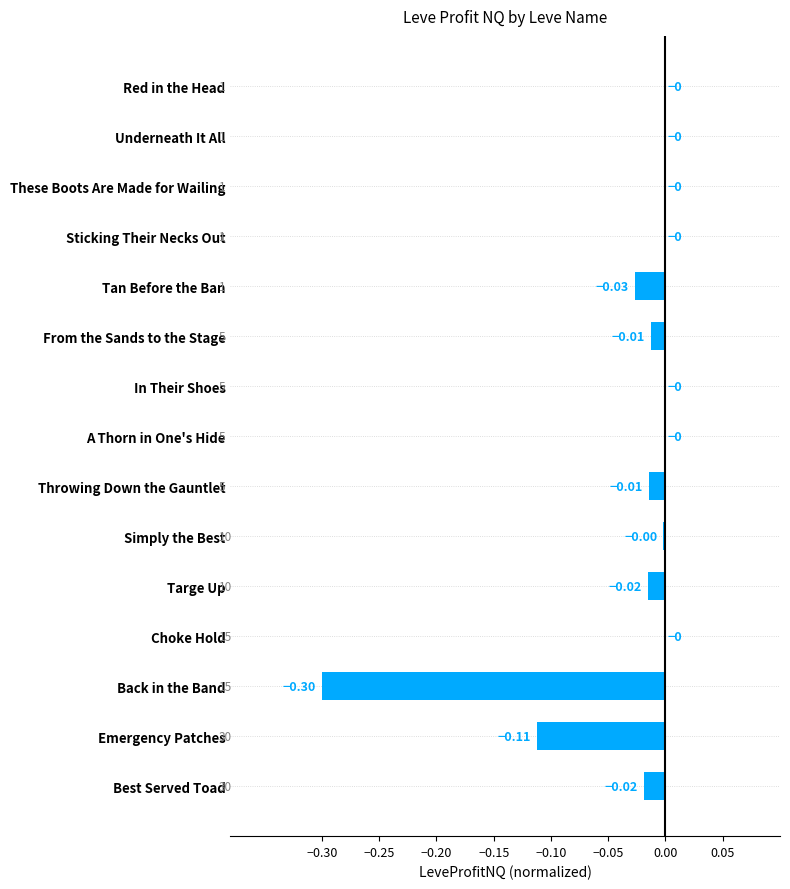

Between Back in the Band and Simply the Best, which is larger?

Simply the Best